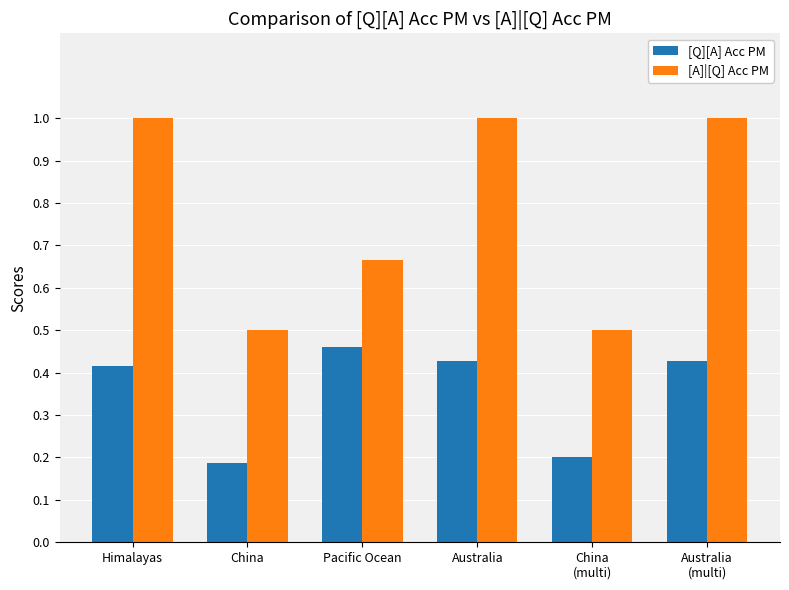

What is the difference between the maximum and minimum values in the [Q][A] Acc PM series?

0.3